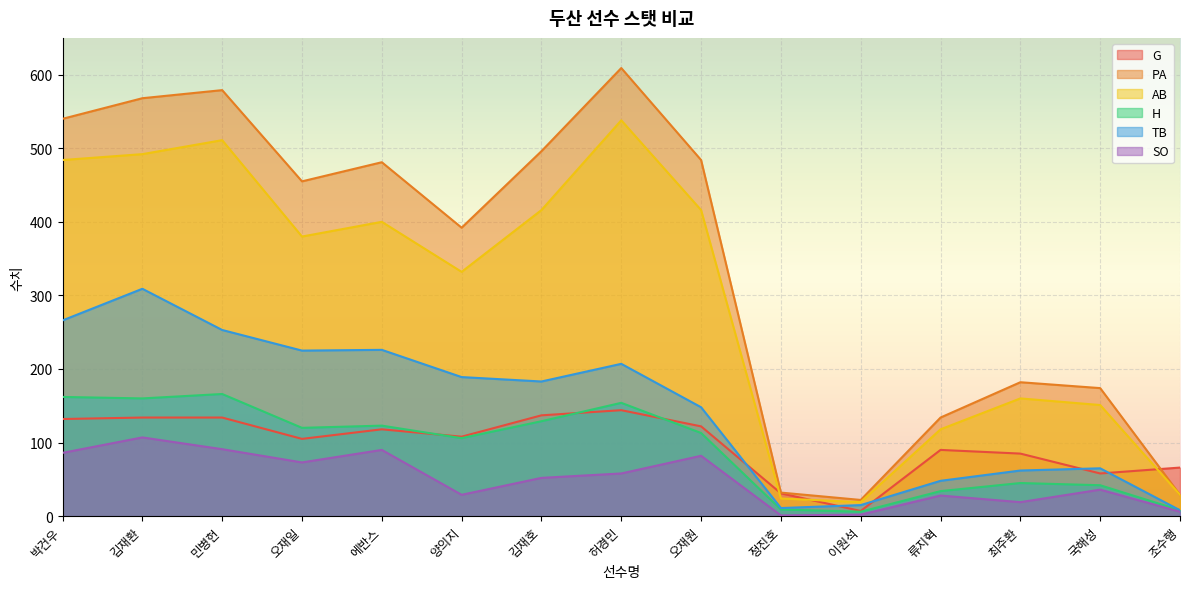

What are all the series names shown in the legend?

G, PA, AB, H, TB, SO